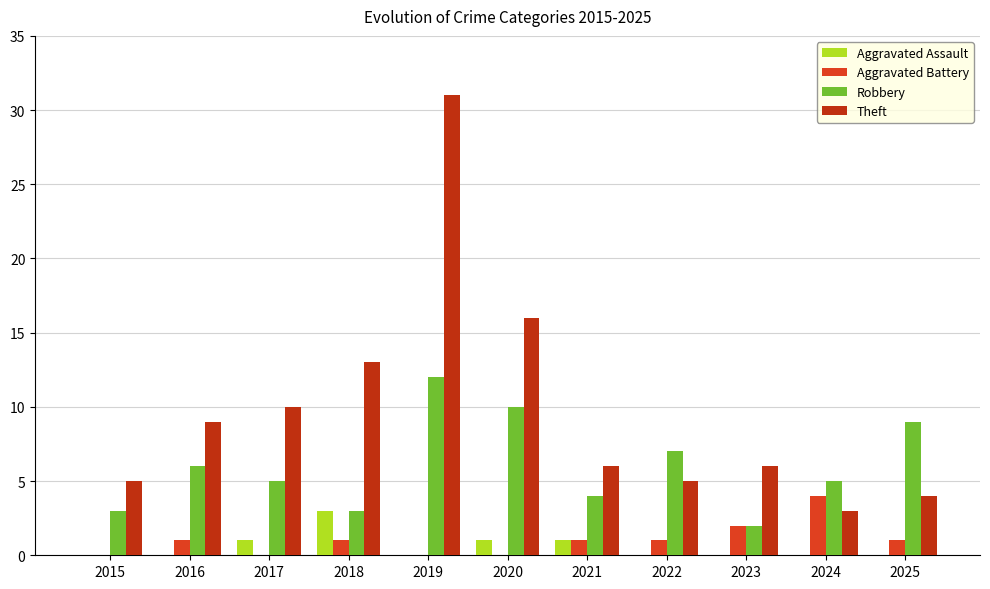

What are all the series names shown in the legend?

Aggravated Assault, Aggravated Battery, Robbery, Theft